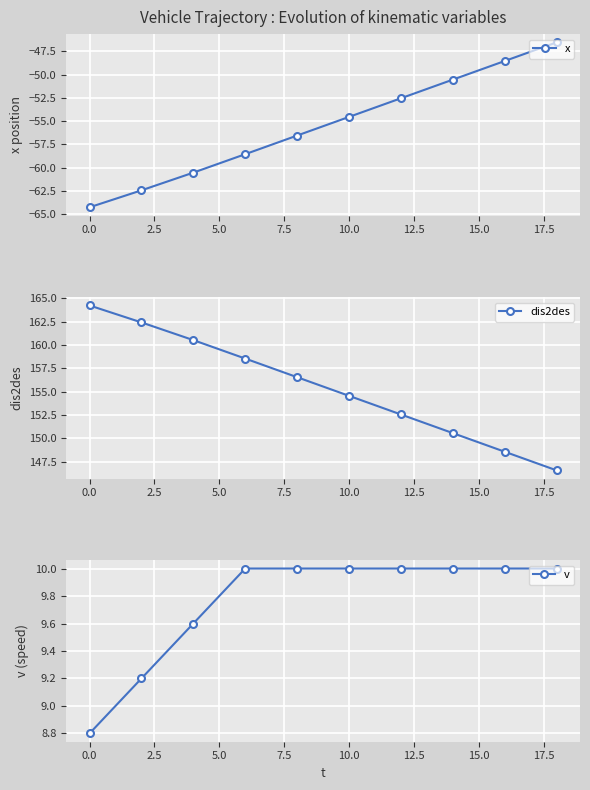

What is the highest value of the x series?

-46.5